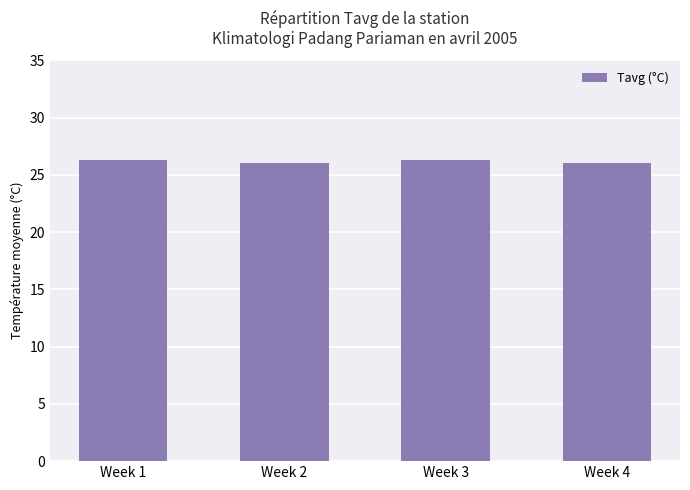

What is the minimum value shown in the chart?

26.0